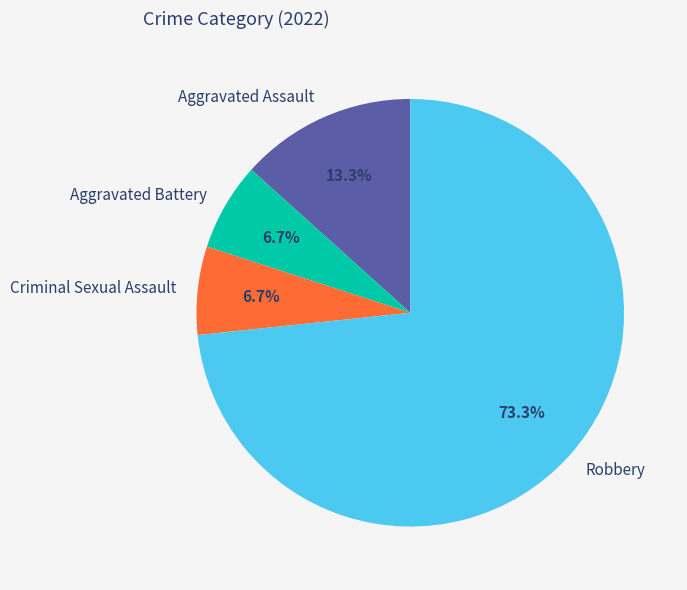

Is it true that Aggravated Battery is 18% of the pie?

False